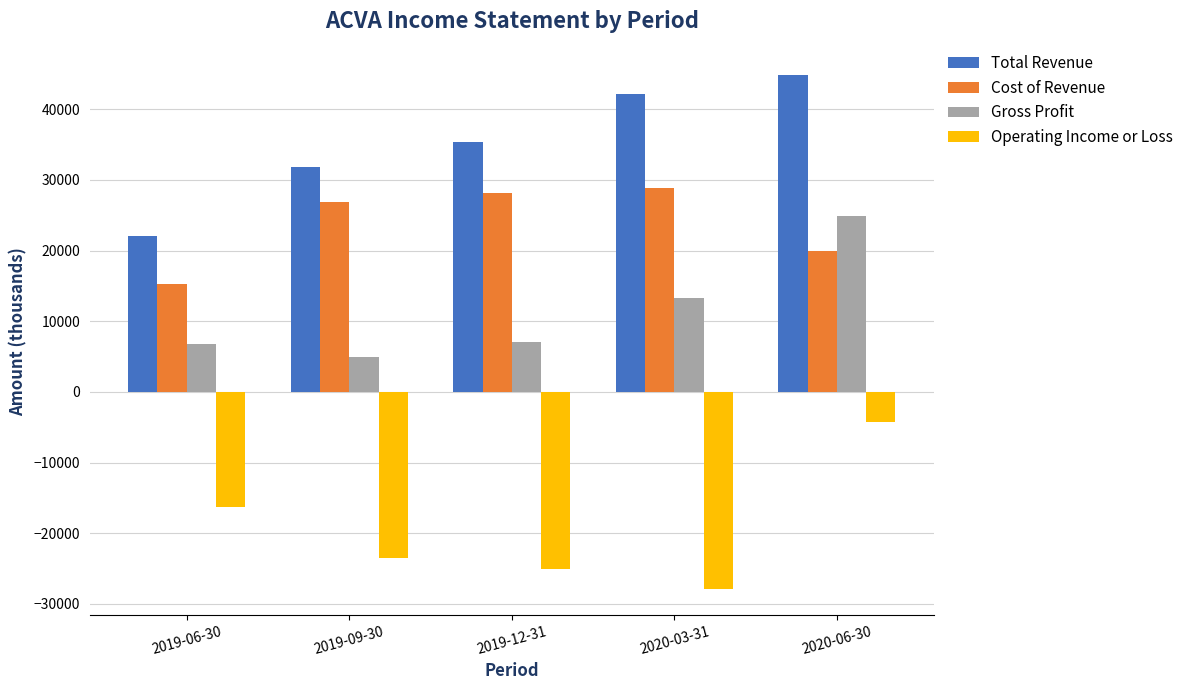

Is the value of Operating Income or Loss at 2020-03-31 greater than the value of Cost of Revenue at 2019-12-31?

No